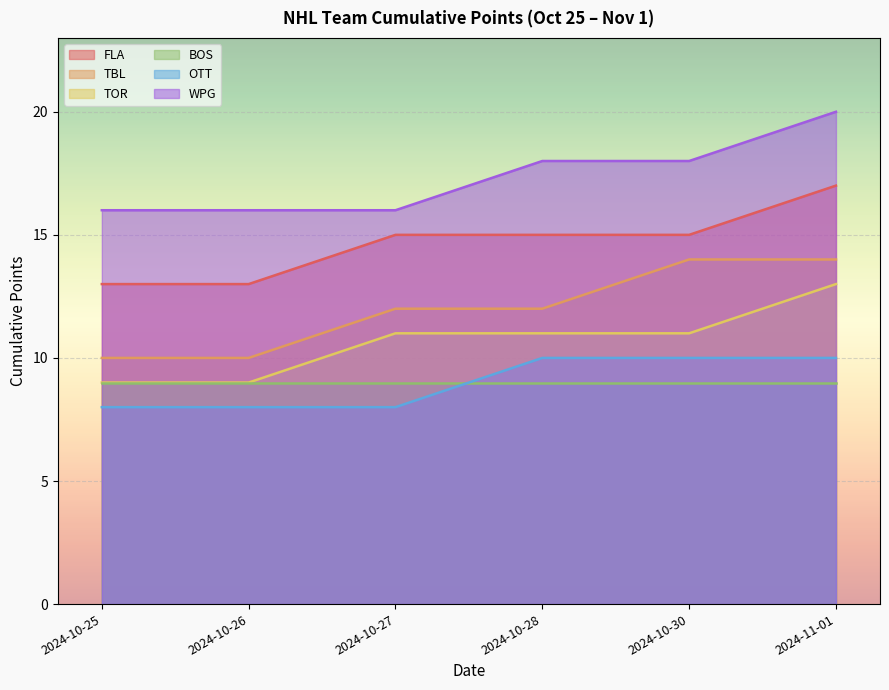

Read the TBL value at 2024-10-30.

14